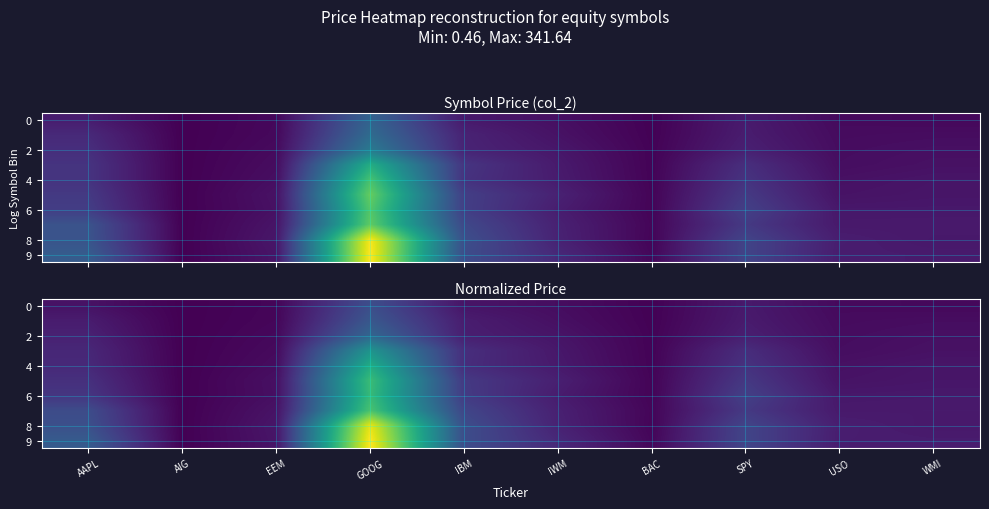

Is it true that 8 equals 0.4 at GOOG?

False